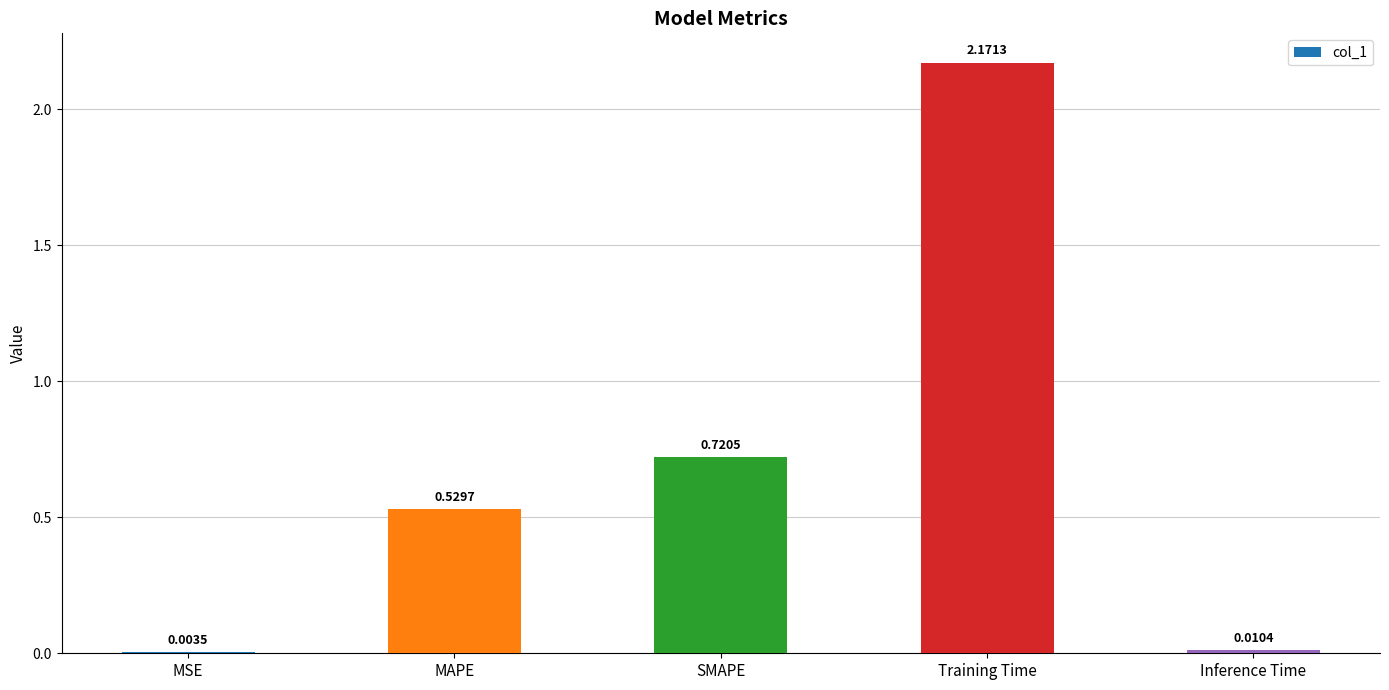

What is the change in value from SMAPE to Inference Time?

-0.7